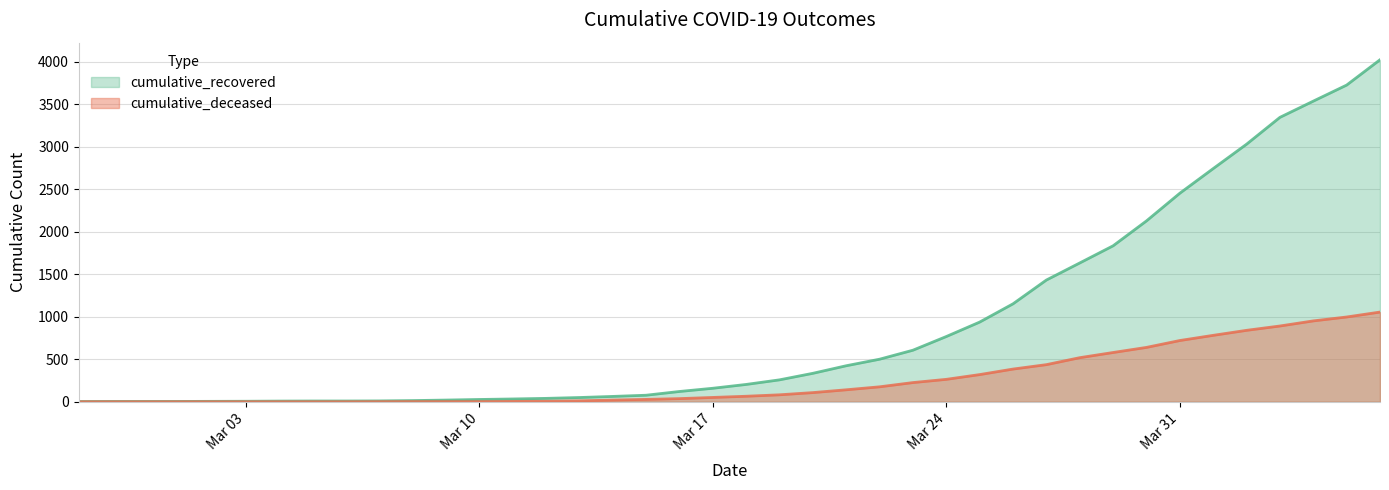

At 2020-03-14, list the series in order from largest to smallest.

cumulative_recovered, cumulative_deceased